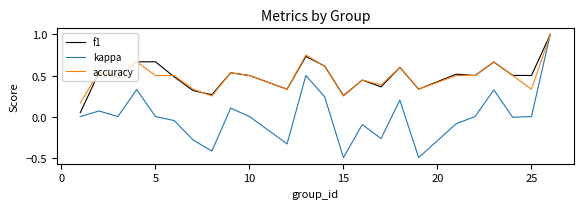

What is the lowest value of the kappa series?

-0.5